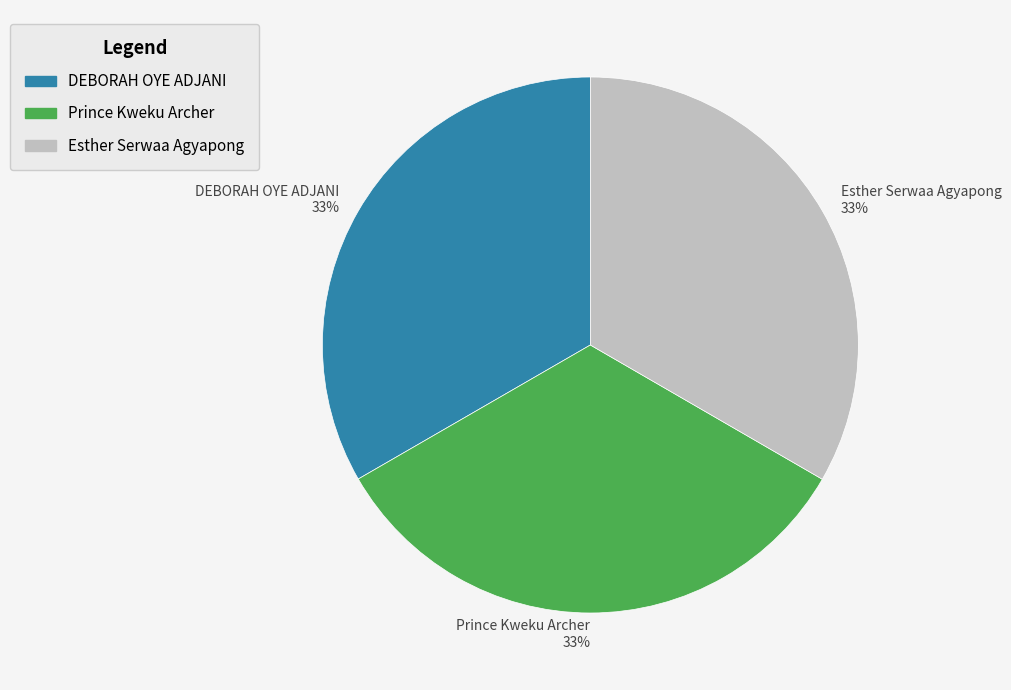

Is it true that Prince Kweku Archer 33% is 33% of the pie?

True